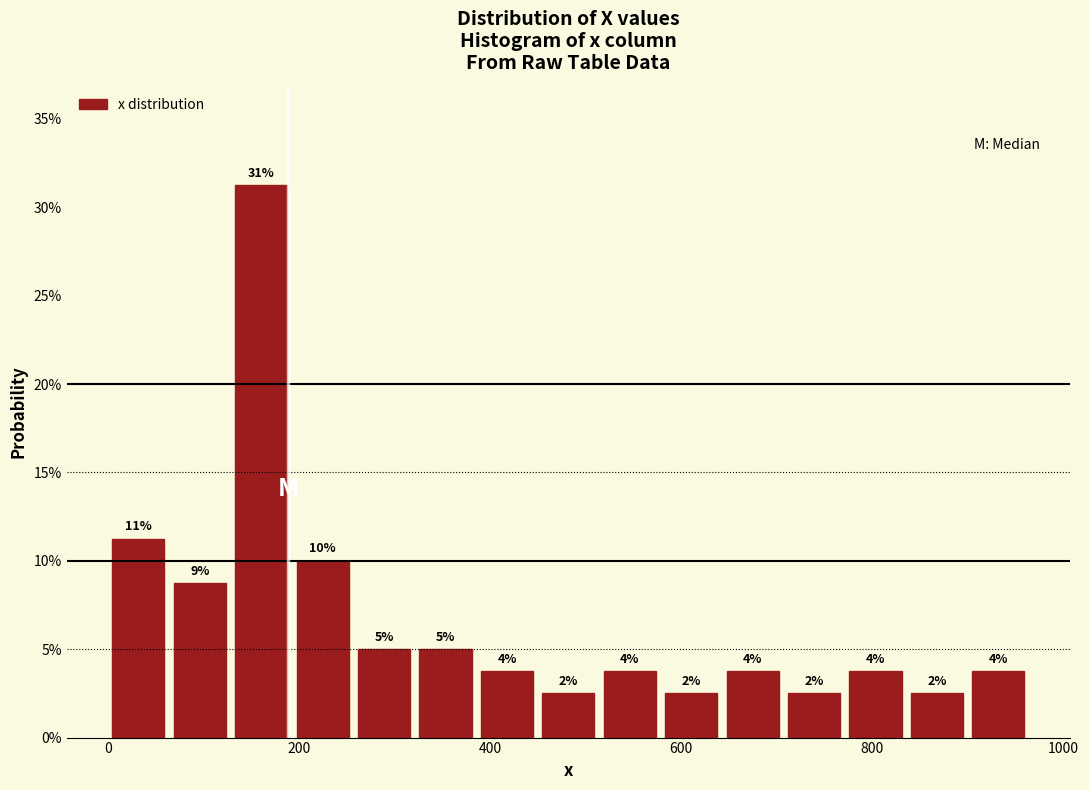

Around what value on the x-axis is the tallest bar? Give the approximate position of its centre, as read against the axis.

160